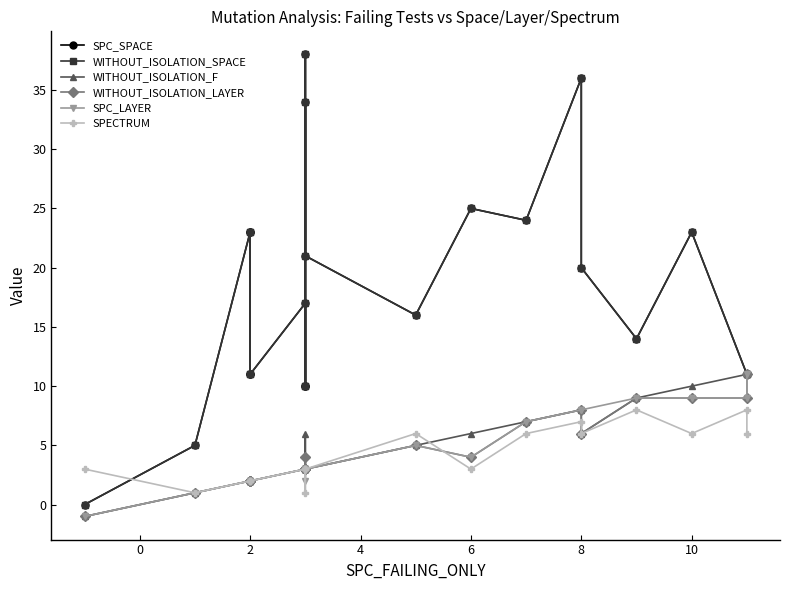

True or false: SPC_SPACE and WITHOUT_ISOLATION_SPACE cross at least once.

False